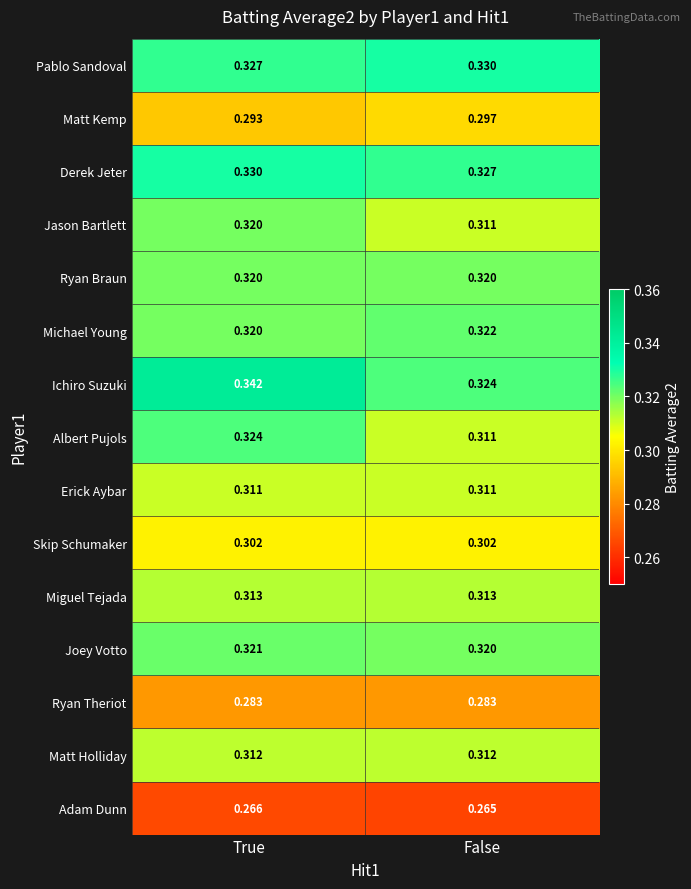

Which series changed the most between True and False?

Ichiro Suzuki